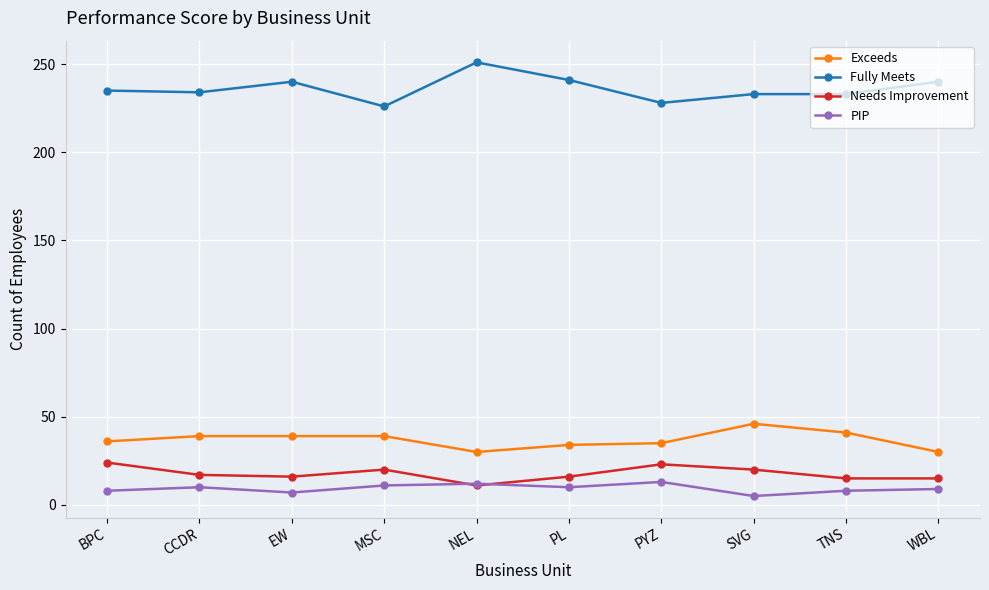

True or false: PIP and Exceeds cross at least once.

False